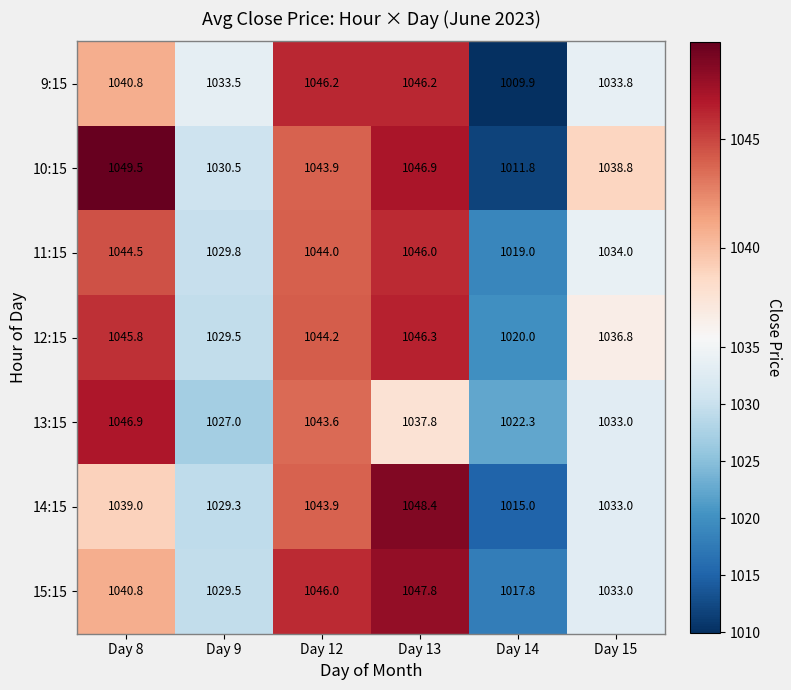

How many series are shown in this chart?

7